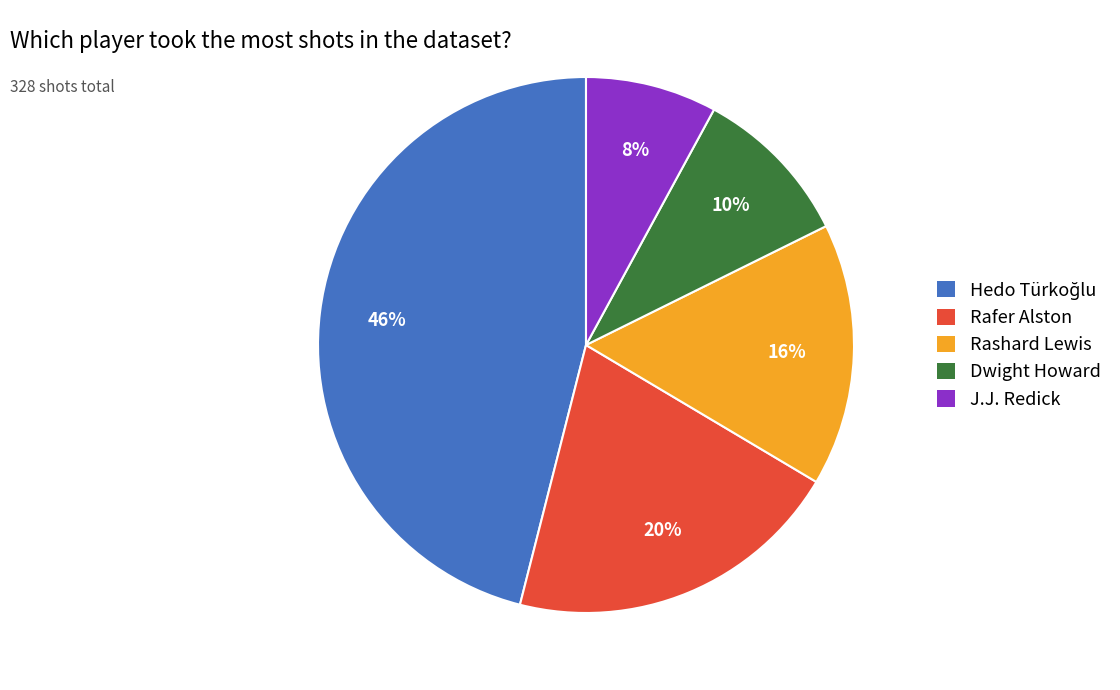

Is it true that Rashard Lewis is 25% of the pie?

False